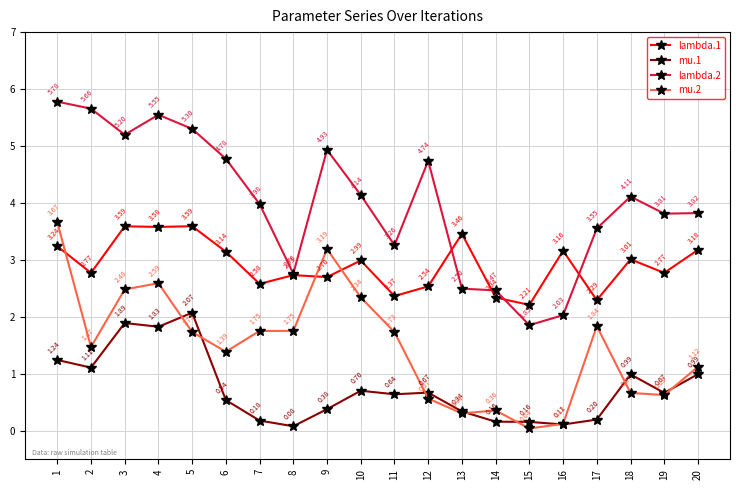

Is the value of mu.2 at 15 greater than the value of lambda.2 at 3?

No